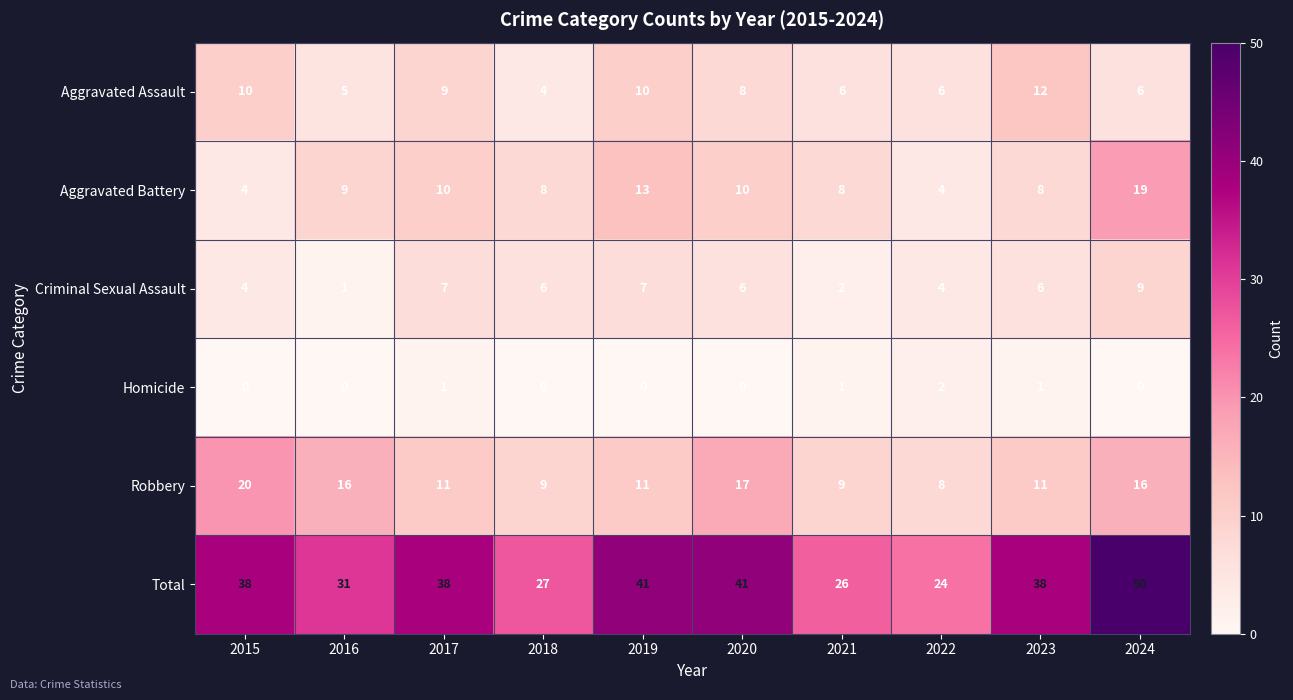

What is the difference between the highest and lowest values at 2023?

37